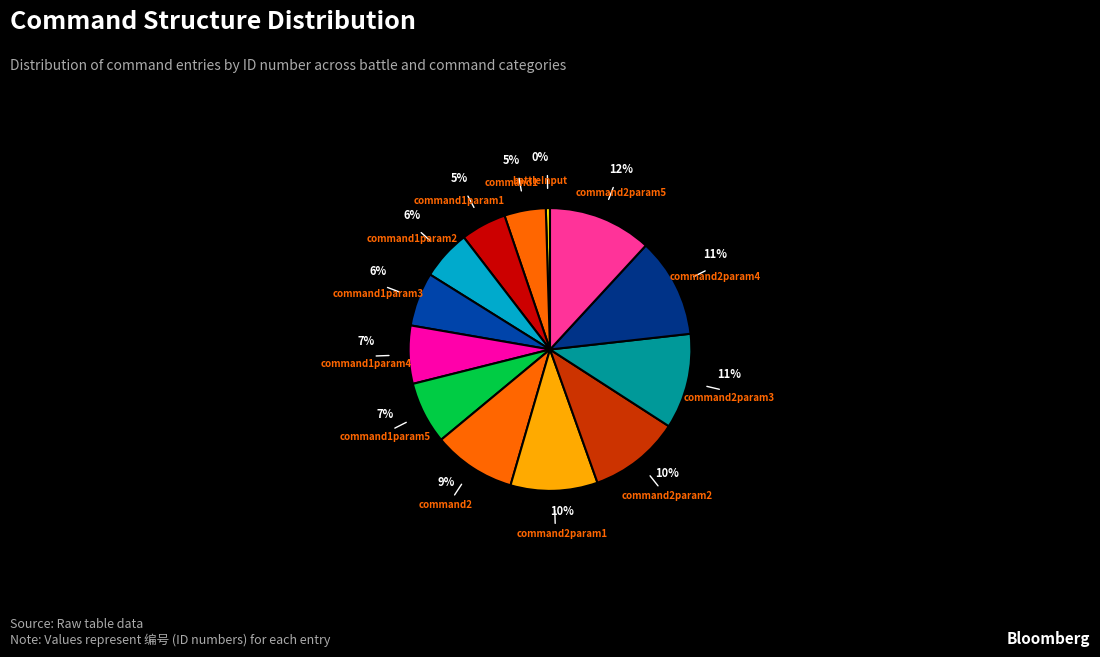

Is there a majority slice in this chart?

No